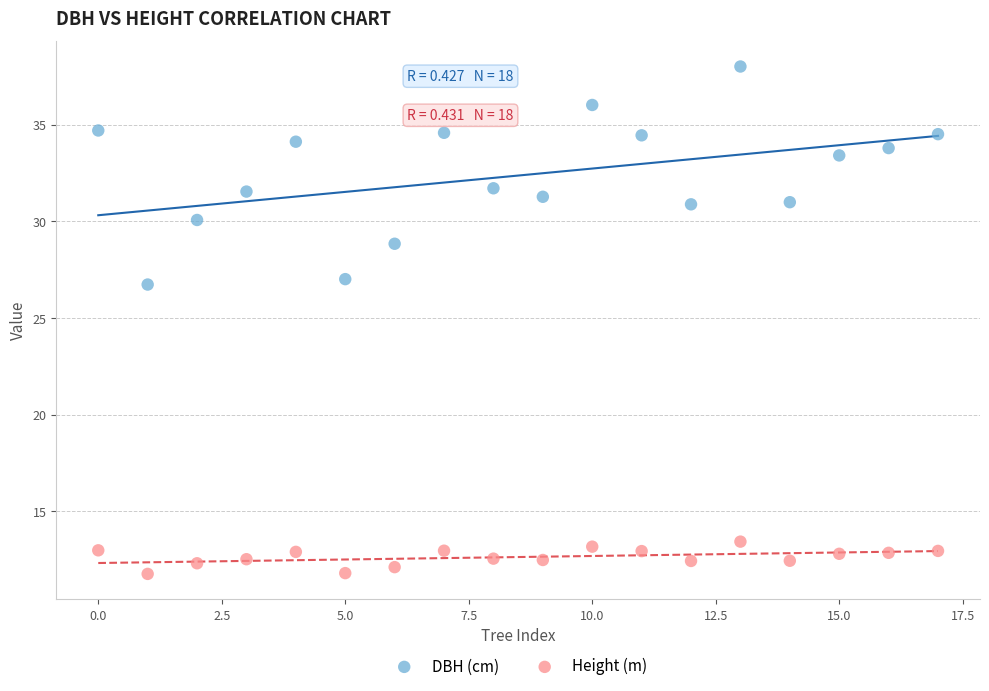

Which series contains the highest Y value?

DBH (cm)